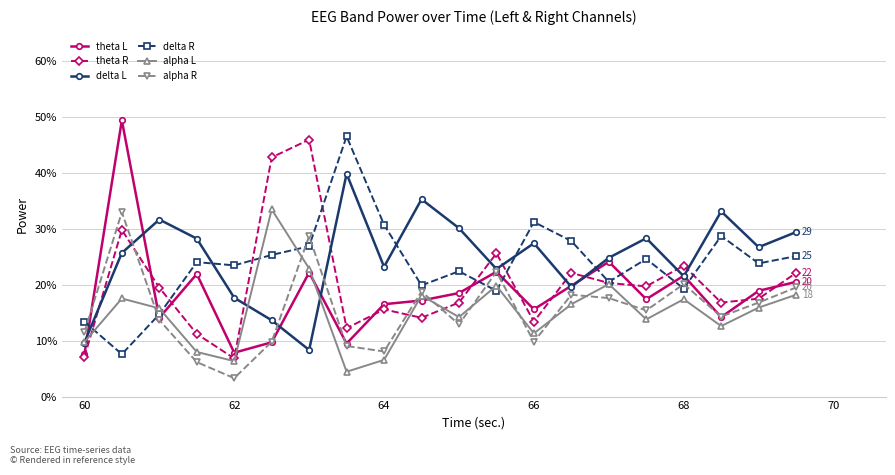

What is the minimum value shown in the chart?

3.3